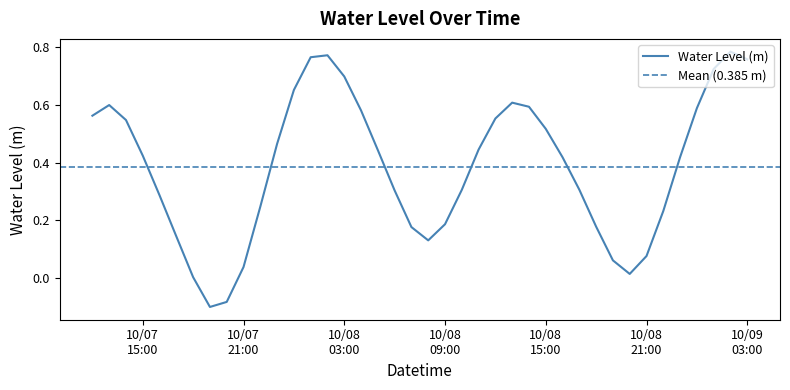

True or false: the data shows 0.1 at 2024-10-07 23:00:00.

False